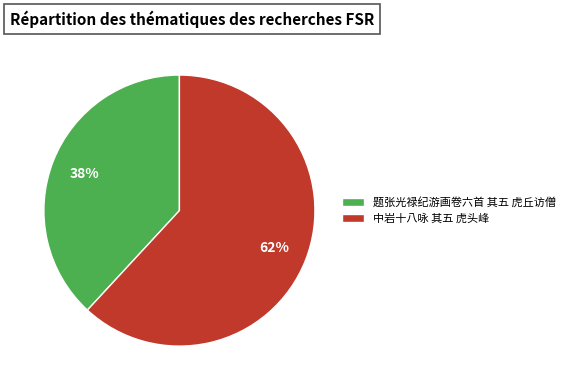

How many slices are in this pie chart?

2